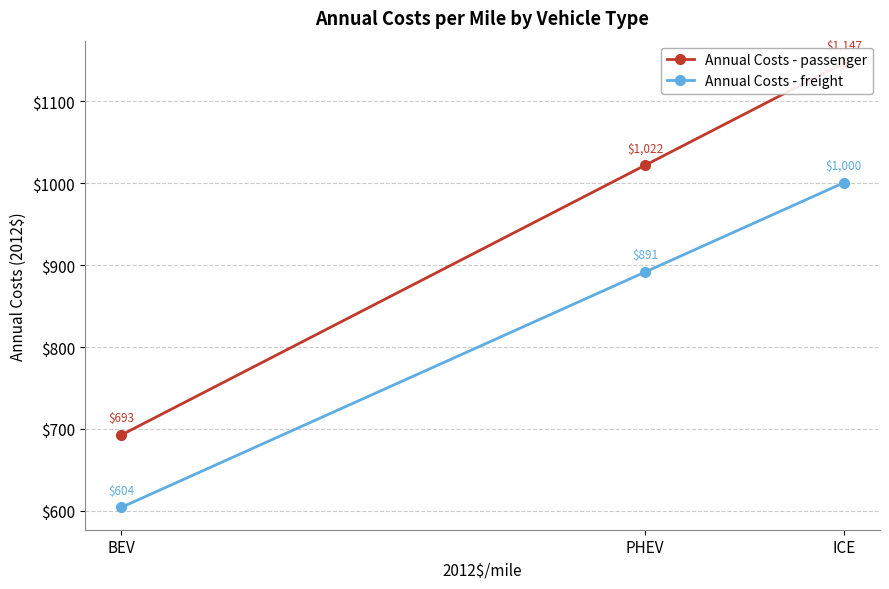

How many lines are shown in the chart?

2